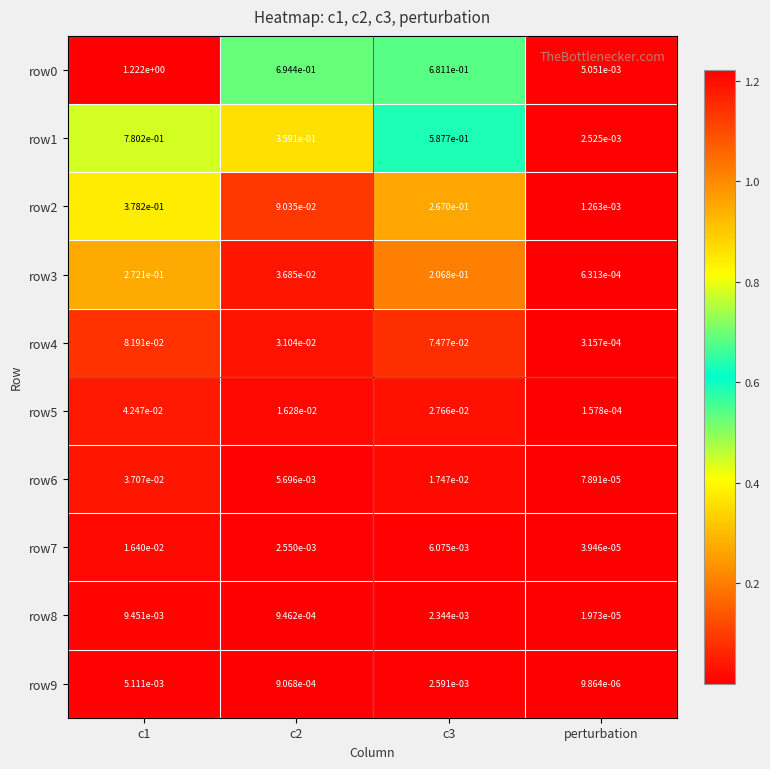

Is the value of row0 at c3 greater than the value of row8 at c3?

Yes